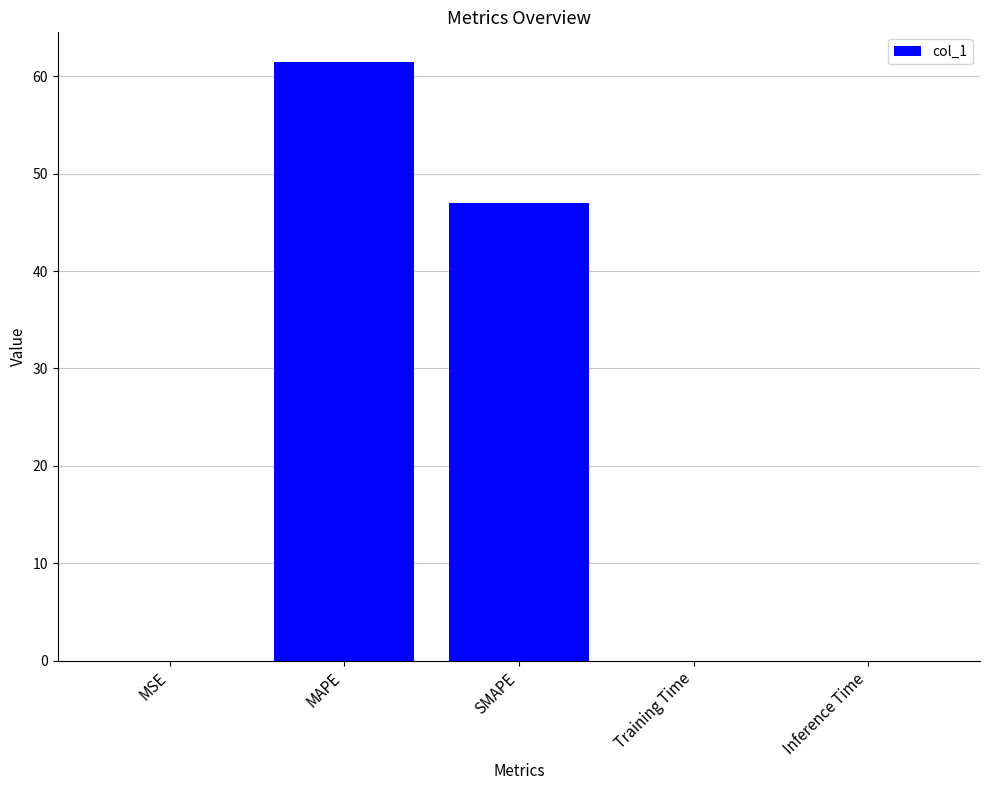

At which label is the value closest to 30?

SMAPE